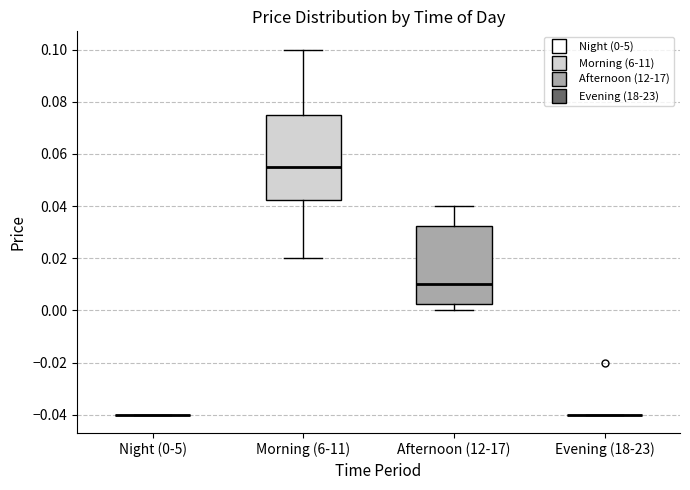

Reading left to right, transcribe this box plot: for each box, give where its median line is, the range the box spans, and where its two whiskers end, as read against the y-axis. The values are not printed on the chart, so give them approximately, as read against the axis.

Night (0-5): box collapsed to a line at -0.040, whiskers -0.040 to -0.040
Morning (6-11): median 0.056, box 0.042 to 0.076, whiskers 0.020 to 0.100
Afternoon (12-17): median 0.010, box 0.002 to 0.032, whiskers 0.000 to 0.040
Evening (18-23): box collapsed to a line at -0.040, whiskers -0.040 to -0.040